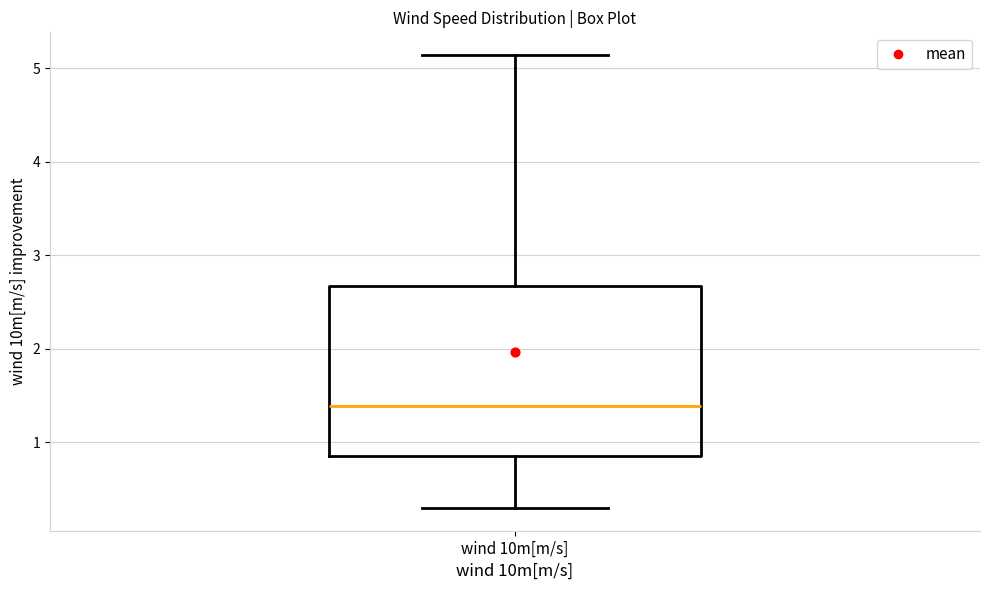

Where does the lower whisker of the box for wind 10m[m/s] end on the y-axis? The values are not printed on the chart, so give them approximately, as read against the axis.

0.3